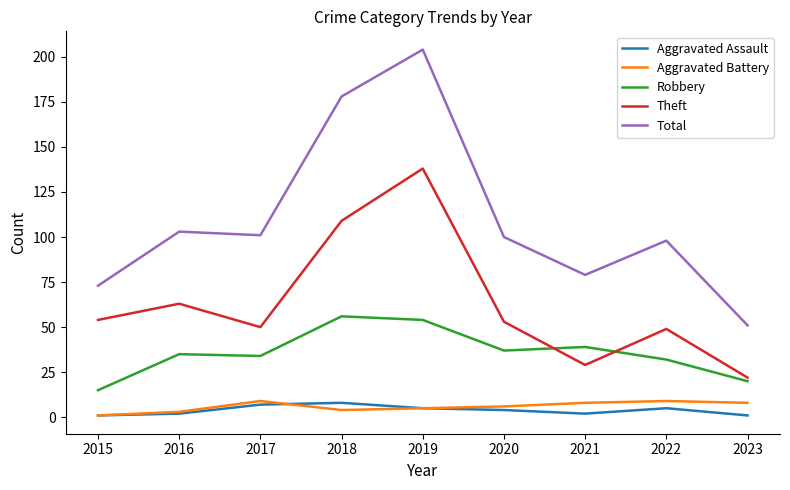

Reading left to right, transcribe all the data shown in this chart.

Aggravated Assault: 1	2	7	8	5	4	2	5	1
Aggravated Battery: 1	3	9	4	5	6	8	9	8
Robbery: 15	35	34	56	54	37	39	32	20
Theft: 54	63	50	109	138	53	29	49	22
Total: 73	103	101	178	204	100	79	98	51